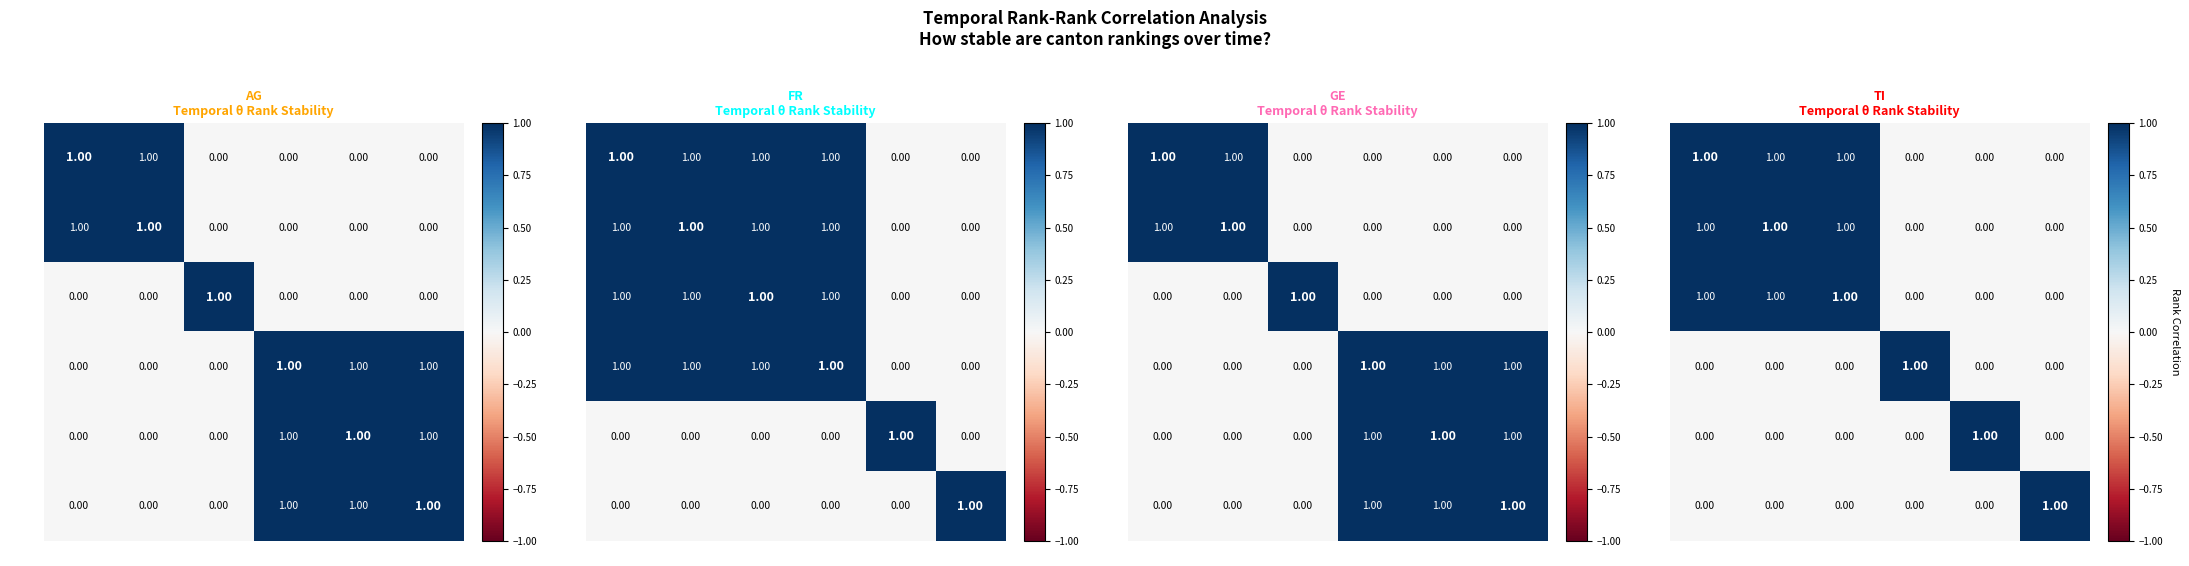

The t=190 series shows -1 at t=0. True or false?

False